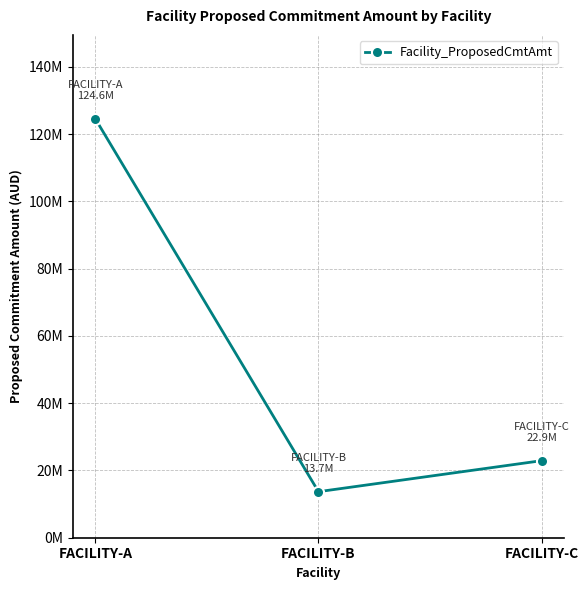

What is the sum of the values at FACILITY-A and FACILITY-C?

147517885.2